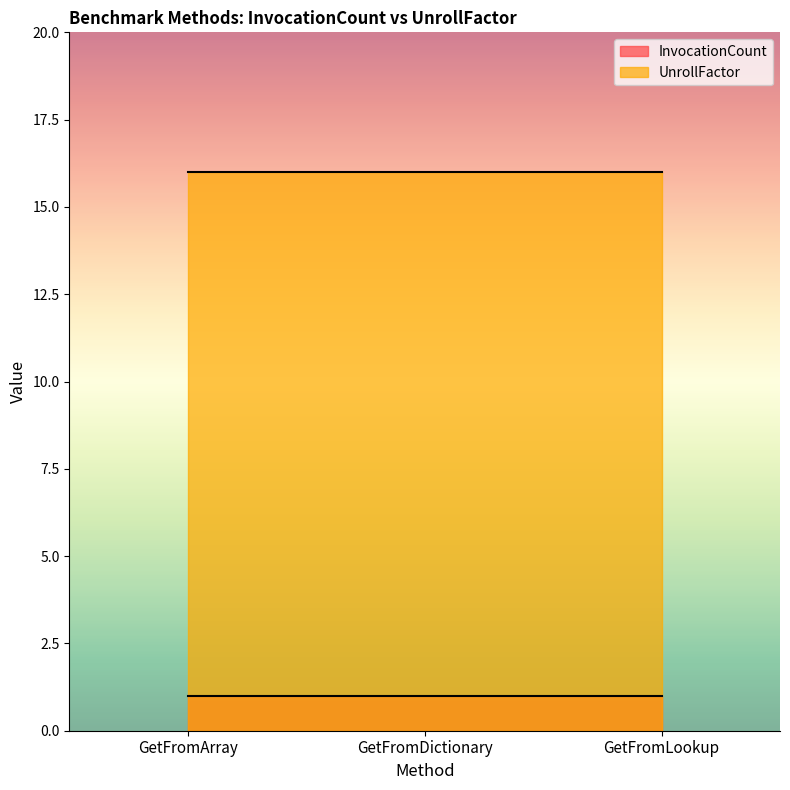

What position from the left is GetFromLookup?

3